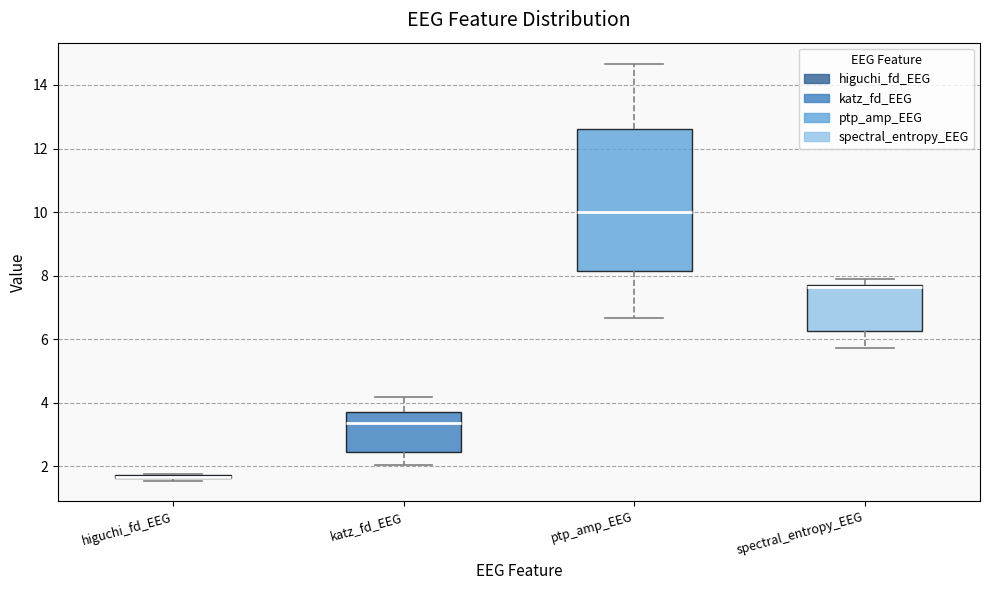

Where is the lower edge of the box for higuchi_fd_EEG on the y-axis? The values are not printed on the chart, so give them approximately, as read against the axis.

1.6